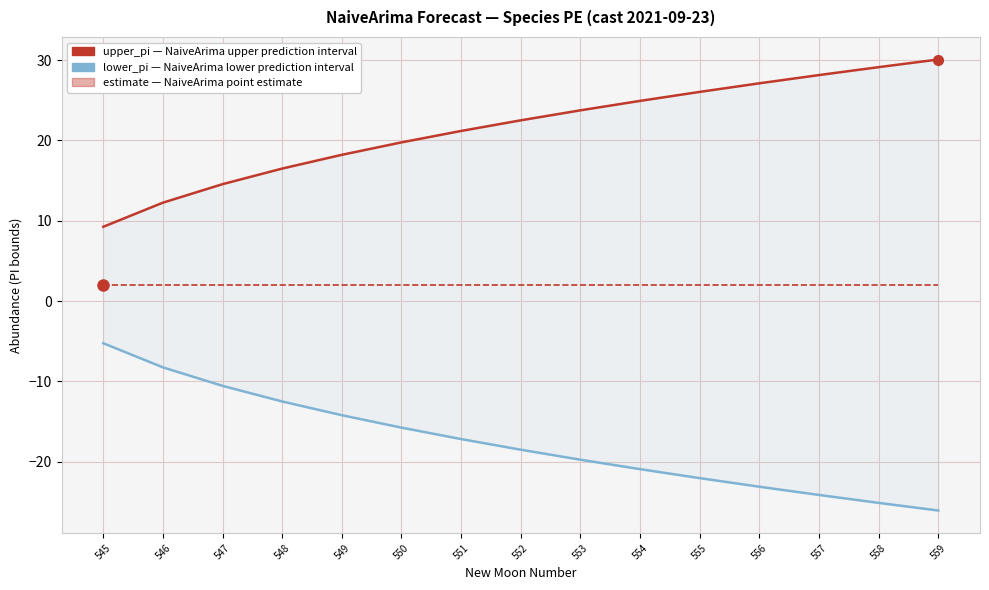

How many data points in lower_pi are less than -18?

8